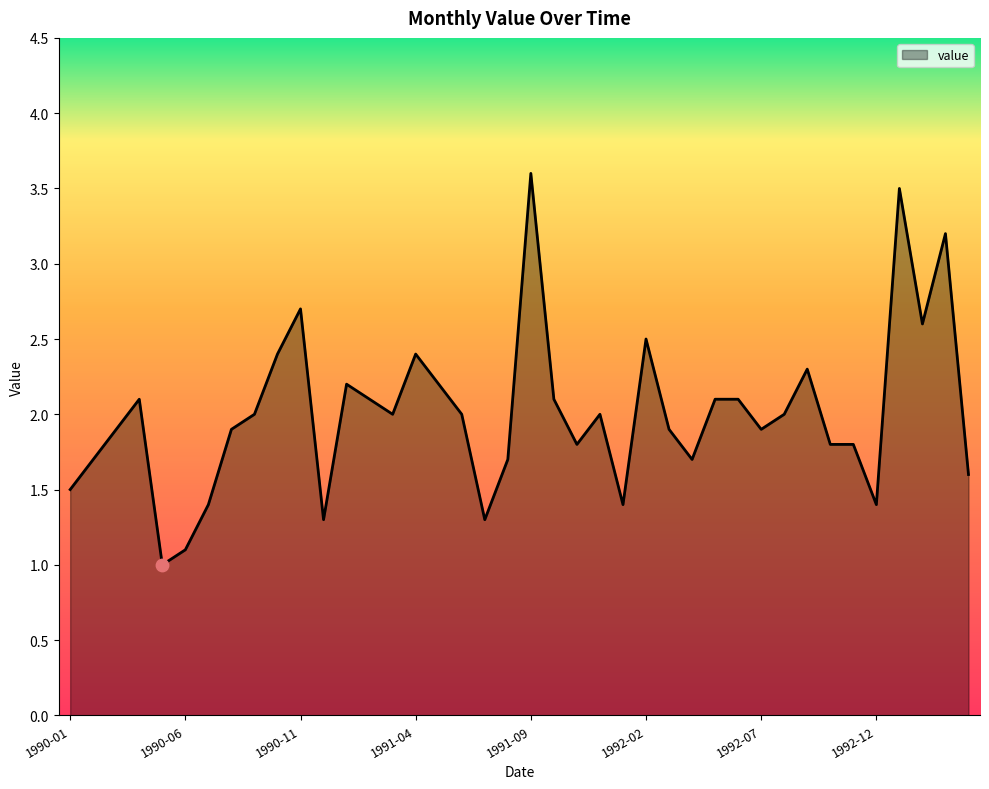

What is the smallest value displayed?

1.0